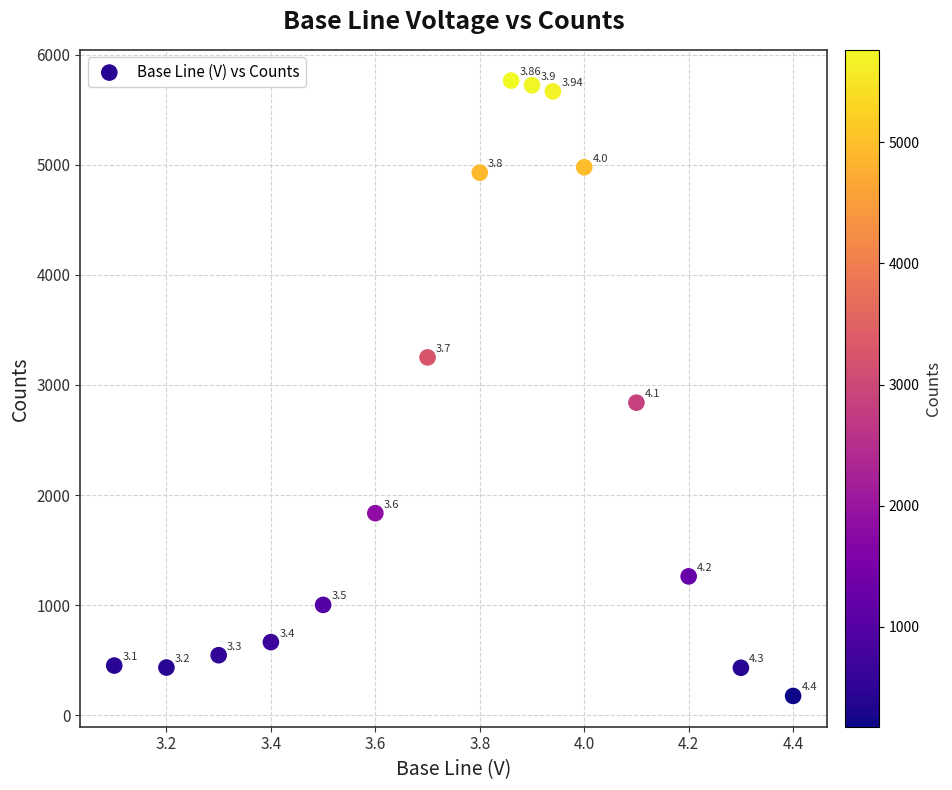

What is the range of Y values (max minus min)?

5589